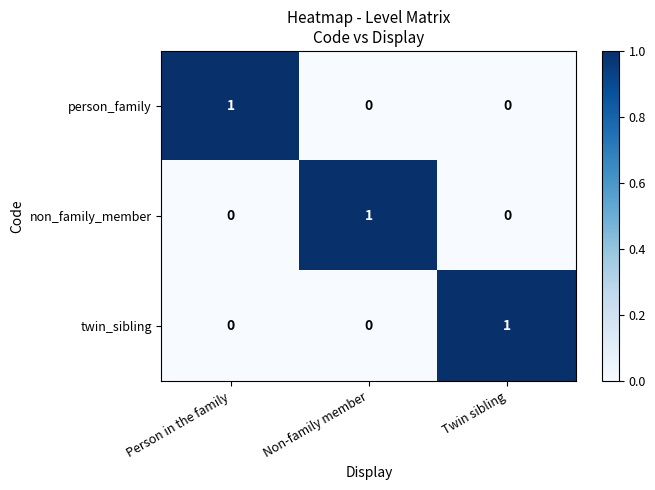

How many categories are shown in the chart?

3